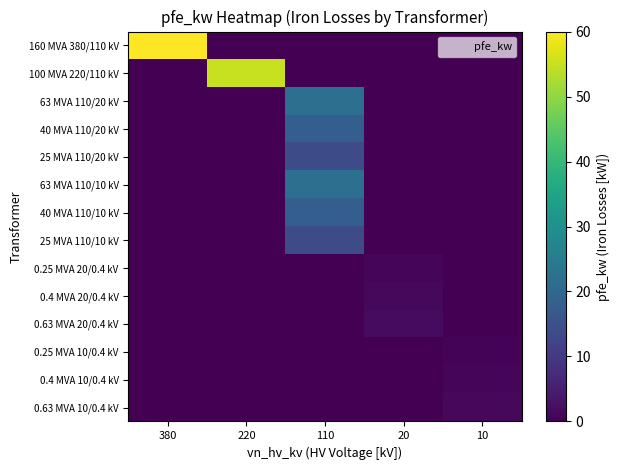

Between 220 and 110, which series saw the biggest shift?

100 MVA 220/110 kV